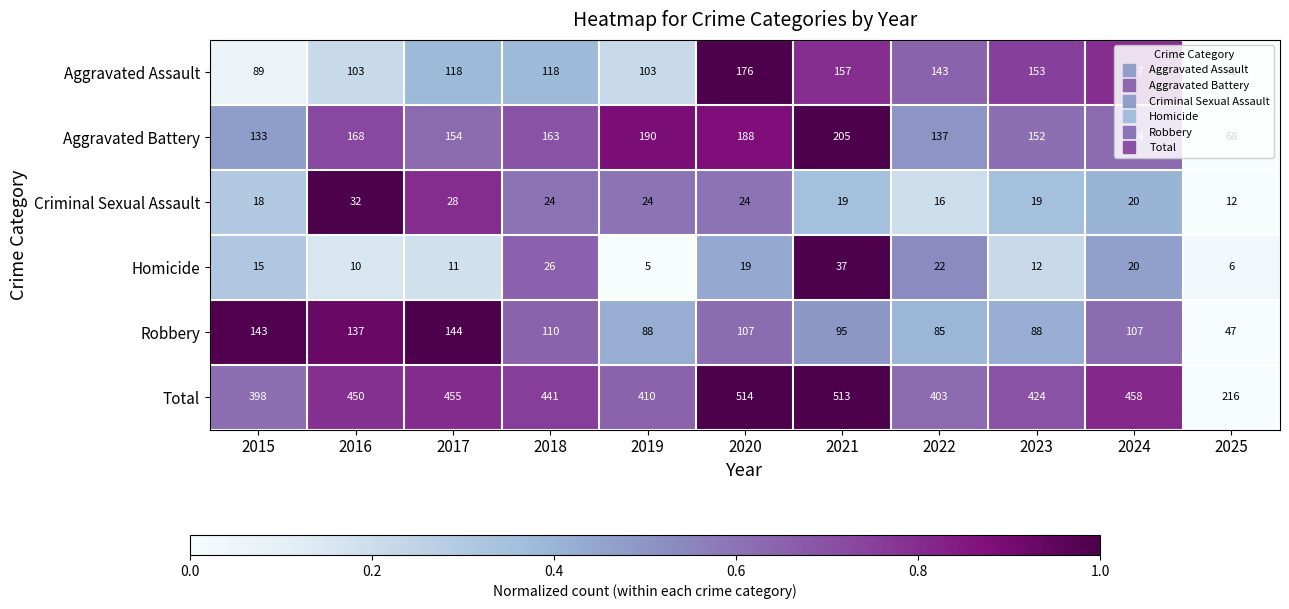

Which series has the largest range (max minus min)?

Total